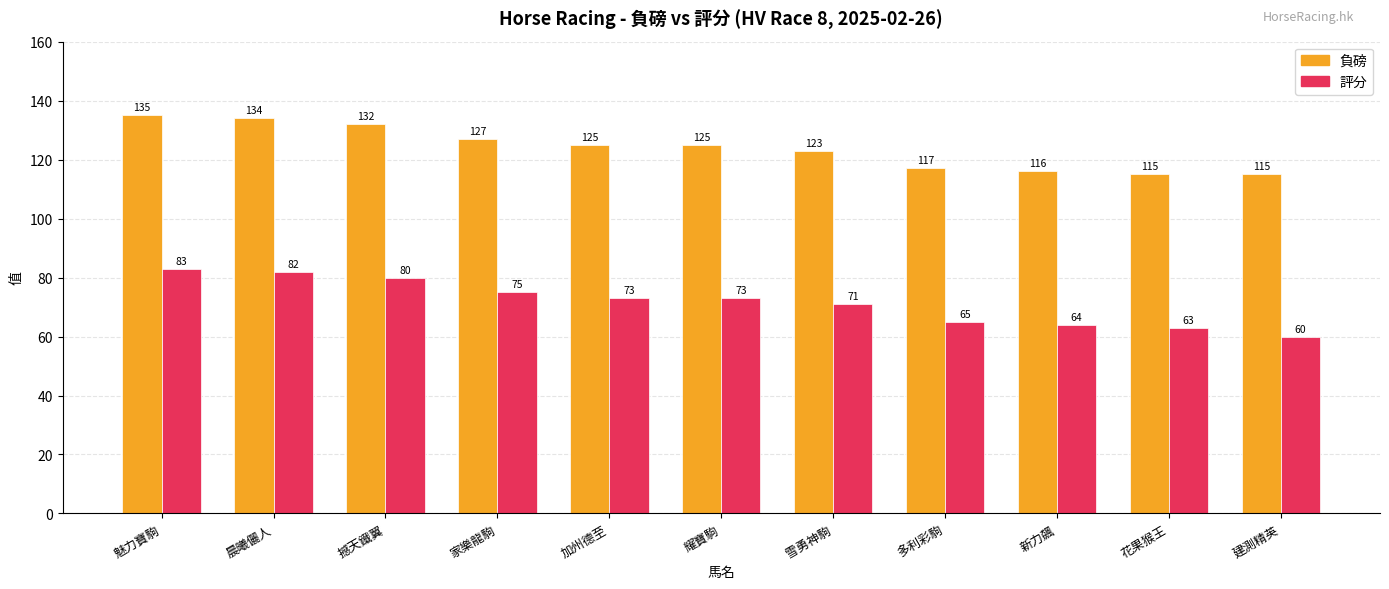

Reading left to right, what are all the values shown in this chart?

負磅: 135	134	132	127	125	125	123	117	116	115	115
評分: 83	82	80	75	73	73	71	65	64	63	60